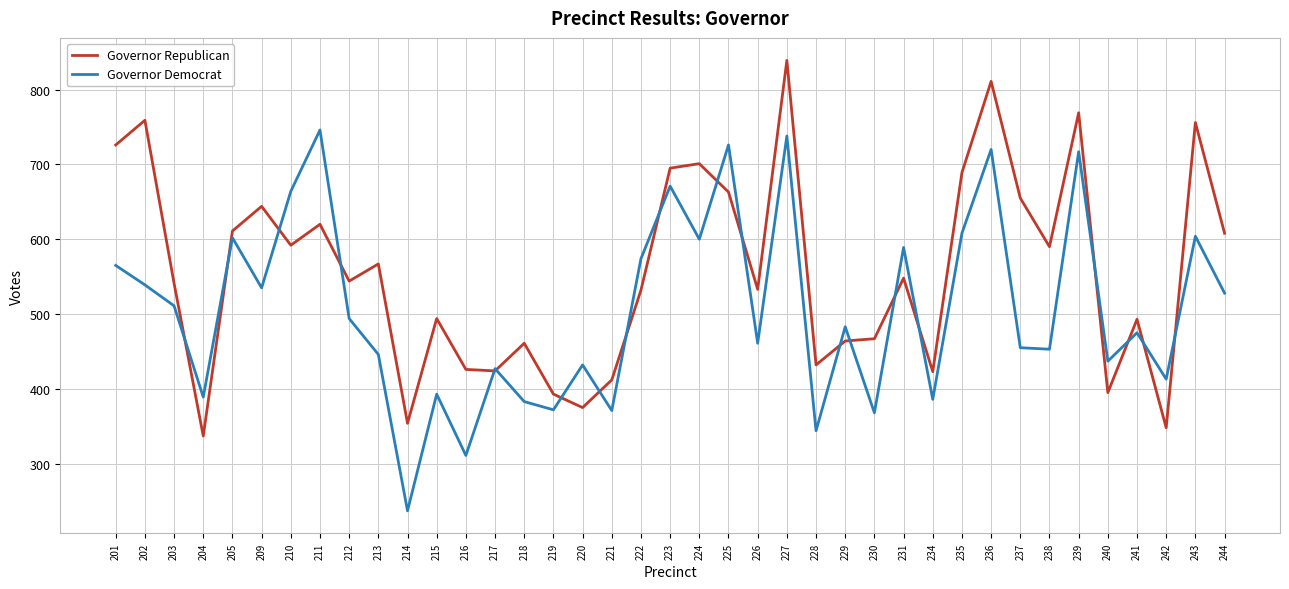

Is the value of Governor Democrat at 223 greater than the value of Governor Republican at 205?

Yes